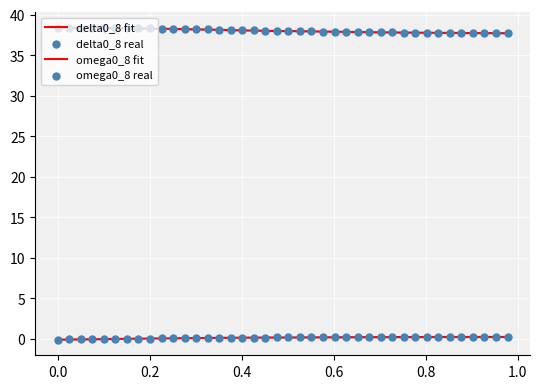

At how many categories does at least one series exceed 4?

40